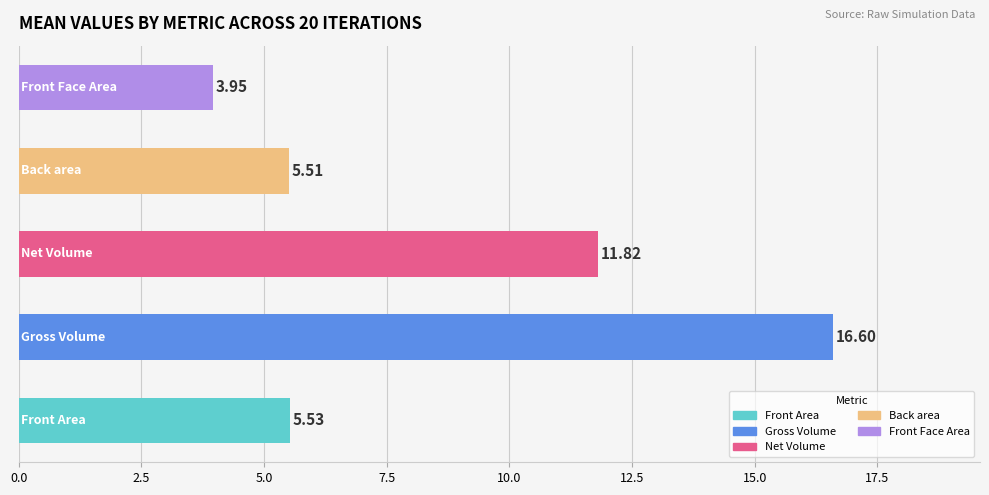

What is the sum of all values?

43.4